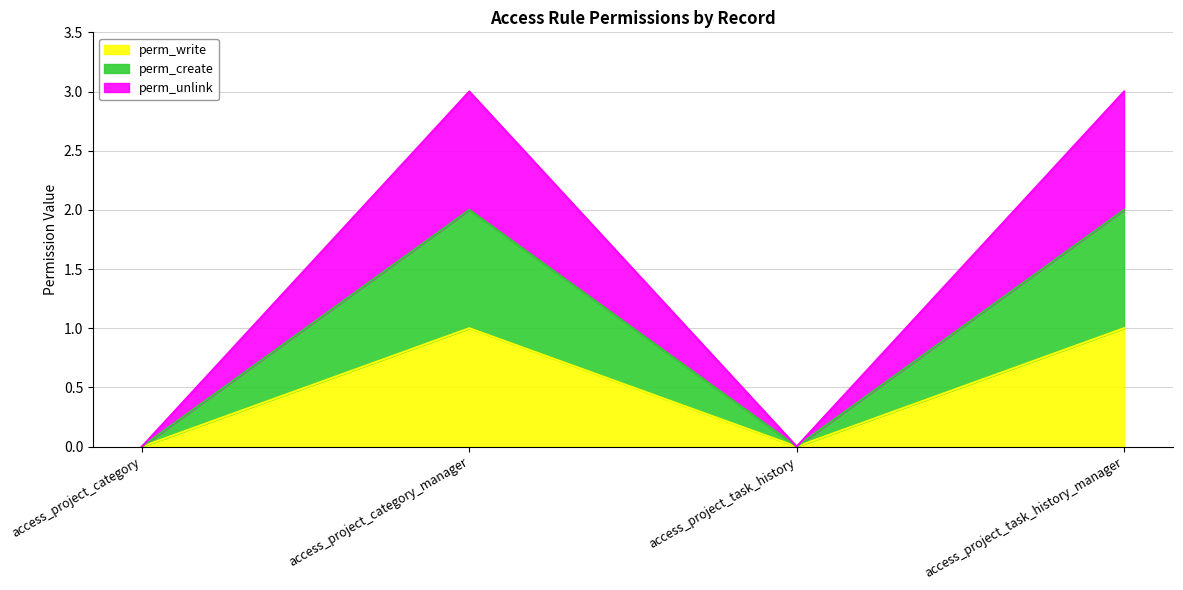

At which category does the chart reach its peak across all series?

access_project_category_manager